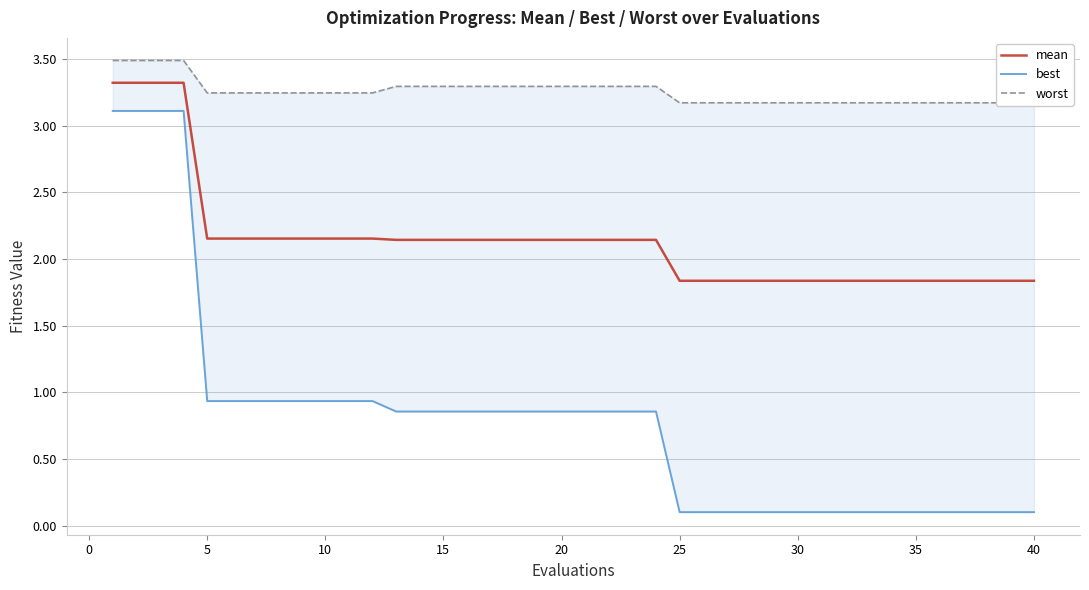

True or false: worst has more than 2 points higher than both neighbors.

False